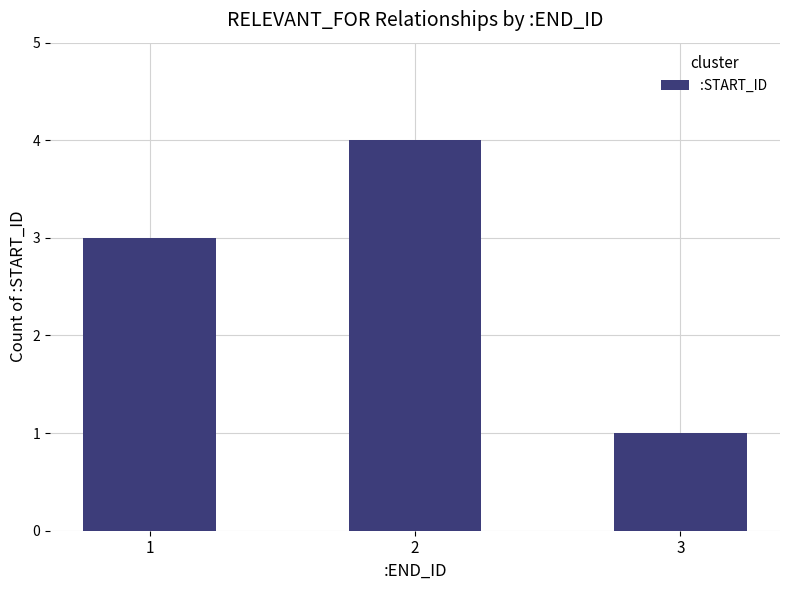

How many bars are there in total?

3